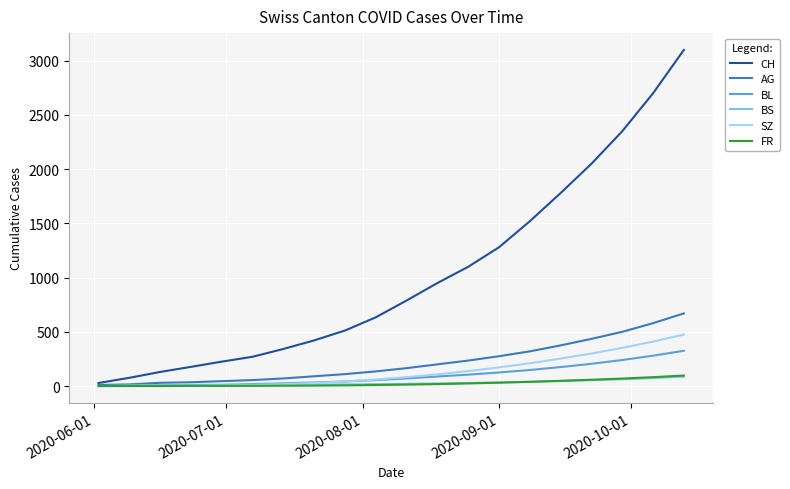

What is the maximum value shown in the chart?

3100